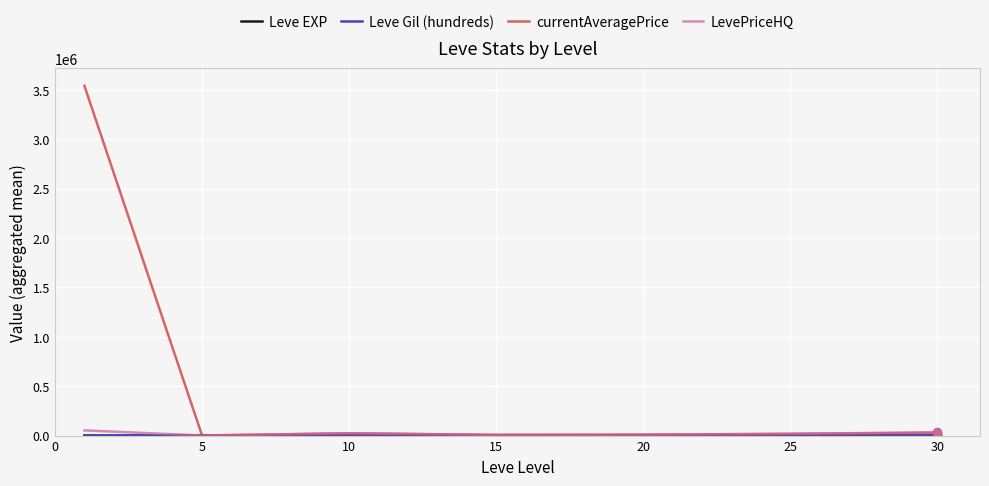

What is the greatest value displayed?

3541023.2